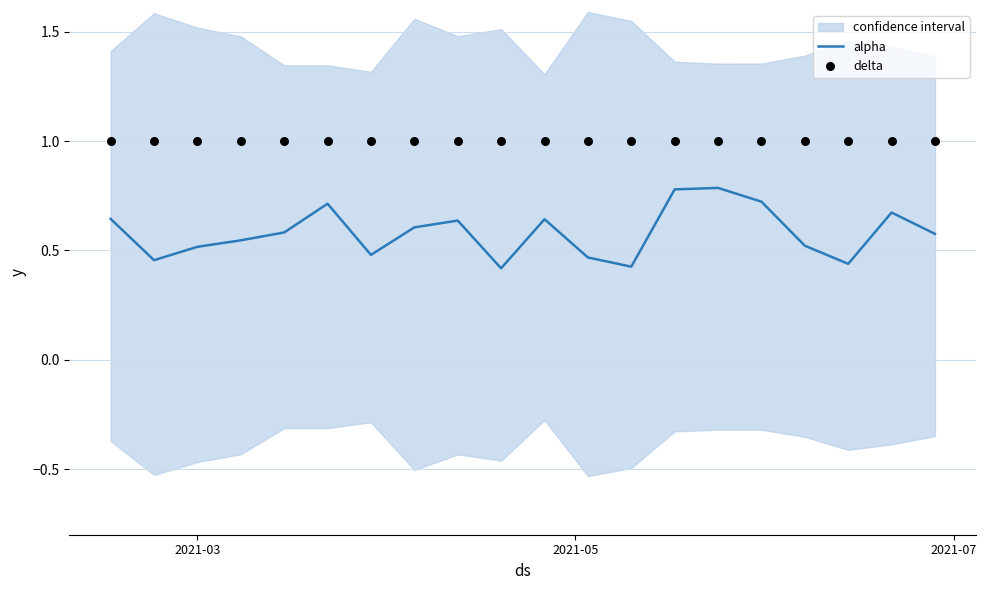

What is the highest value of the alpha series?

0.8